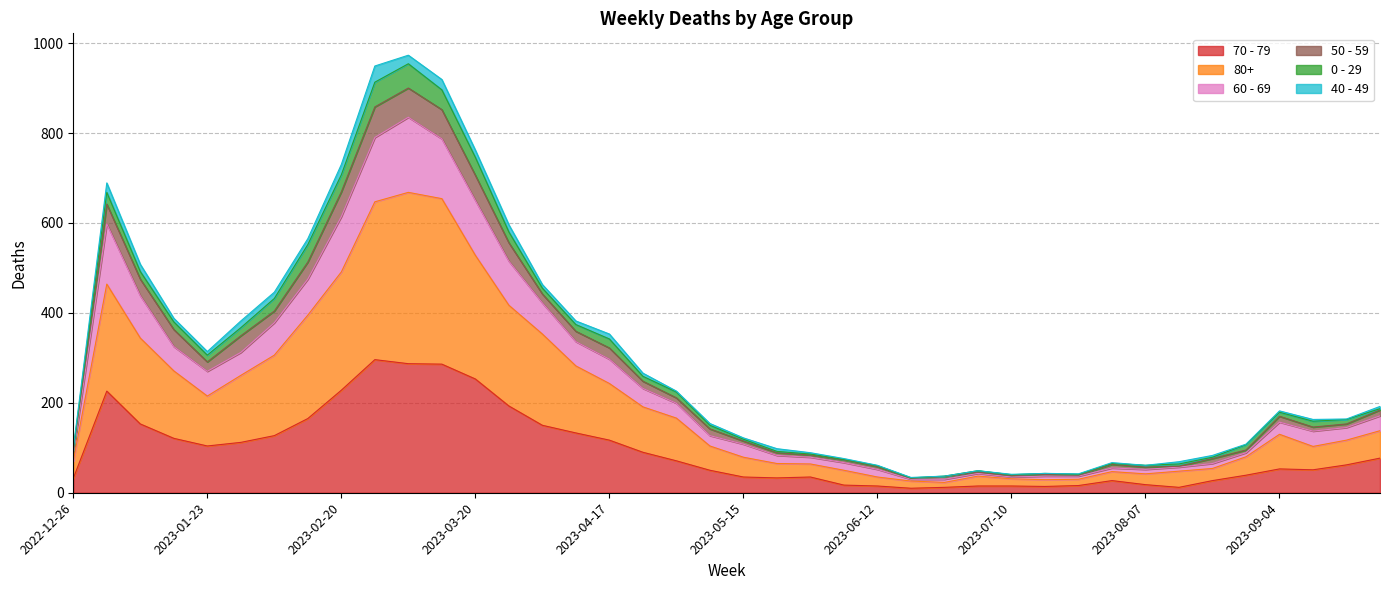

What are all the series names shown in the legend?

70 - 79, 80+, 60 - 69, 50 - 59, 0 - 29, 40 - 49